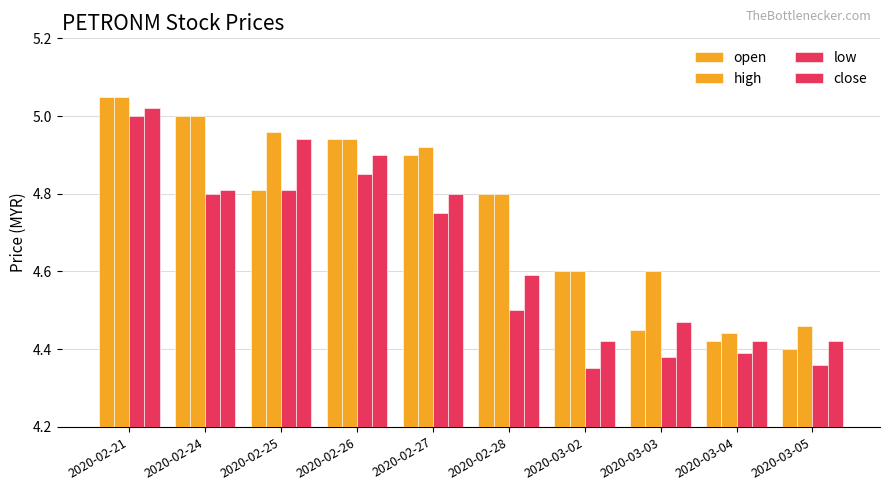

What is the sum of the open values at 2020-03-03 and 2020-03-05?

8.9